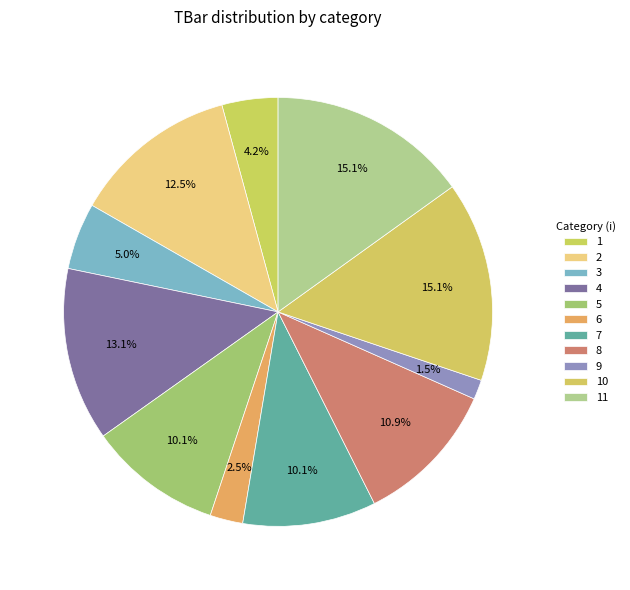

To the nearest percent, what portion does 2 represent?

13%